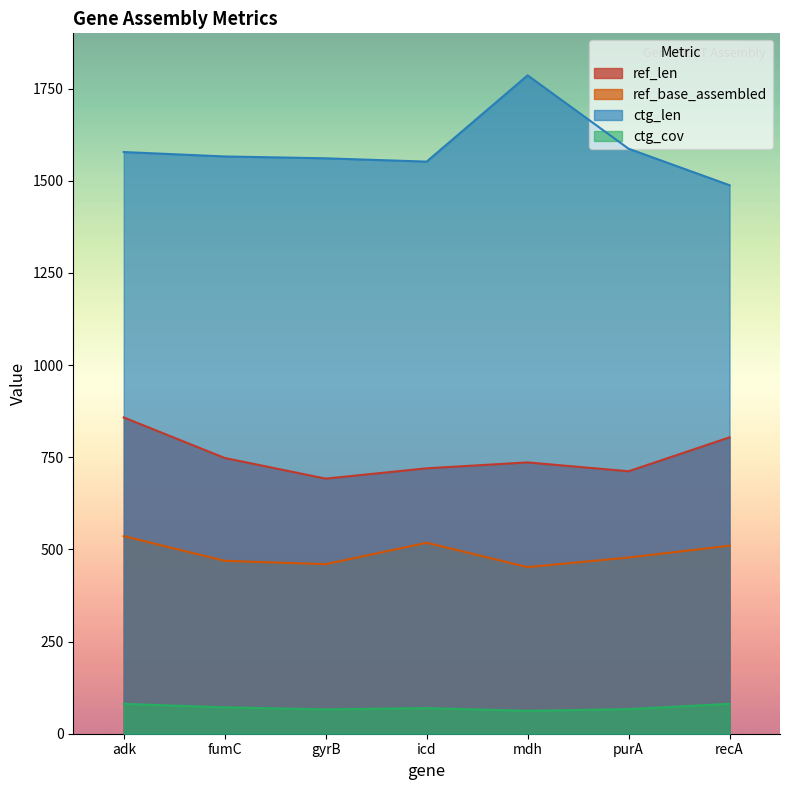

Is it true that ref_len equals 185.1 at fumC?

False